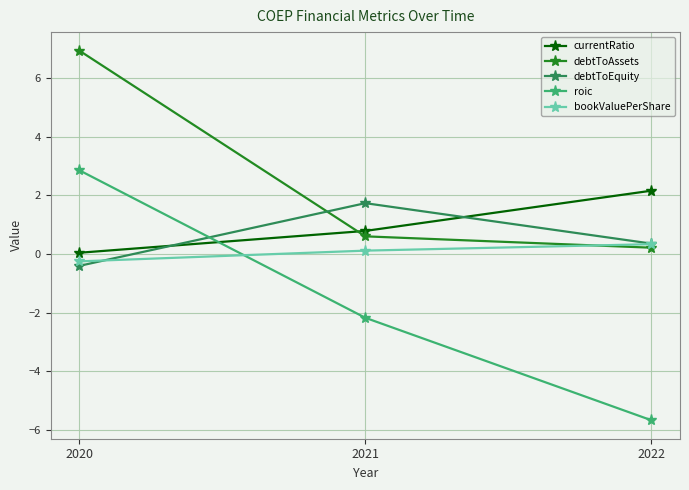

What are all the series names shown in the legend?

currentRatio, debtToAssets, debtToEquity, roic, bookValuePerShare